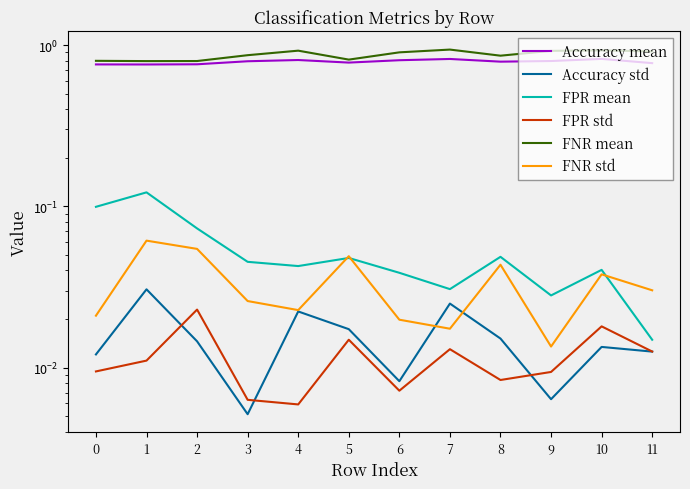

In FNR mean, how many points are higher than both neighbors (excluding endpoints)?

3